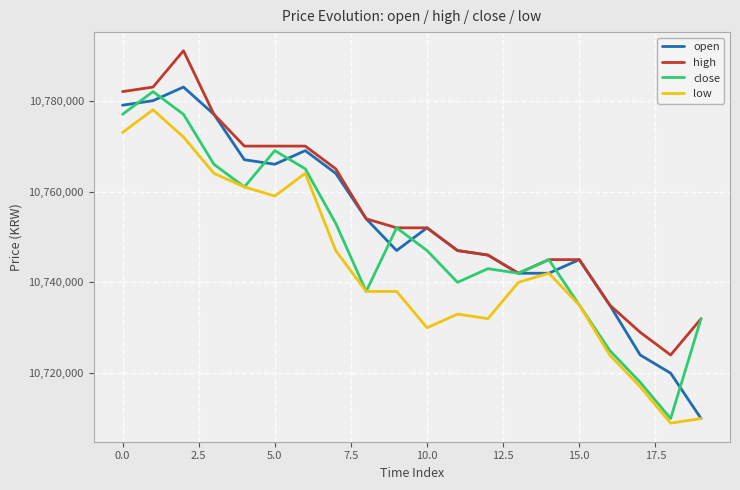

What is the minimum value for low?

10709000